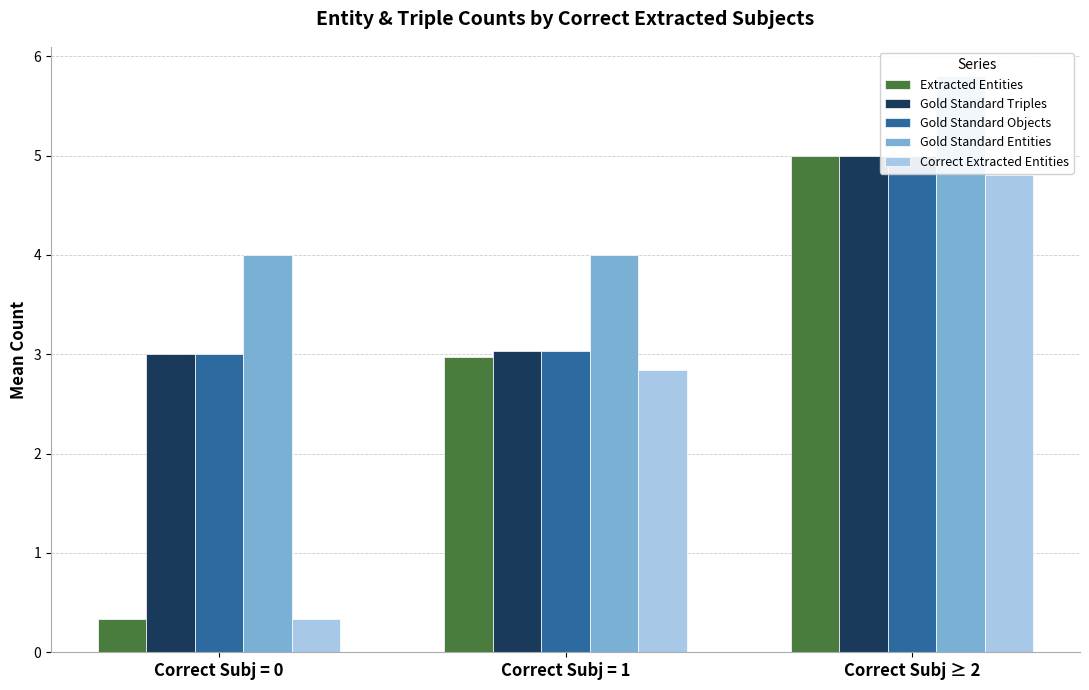

Read the Gold Standard Triples value at Correct Subj ≥ 2.

5.0